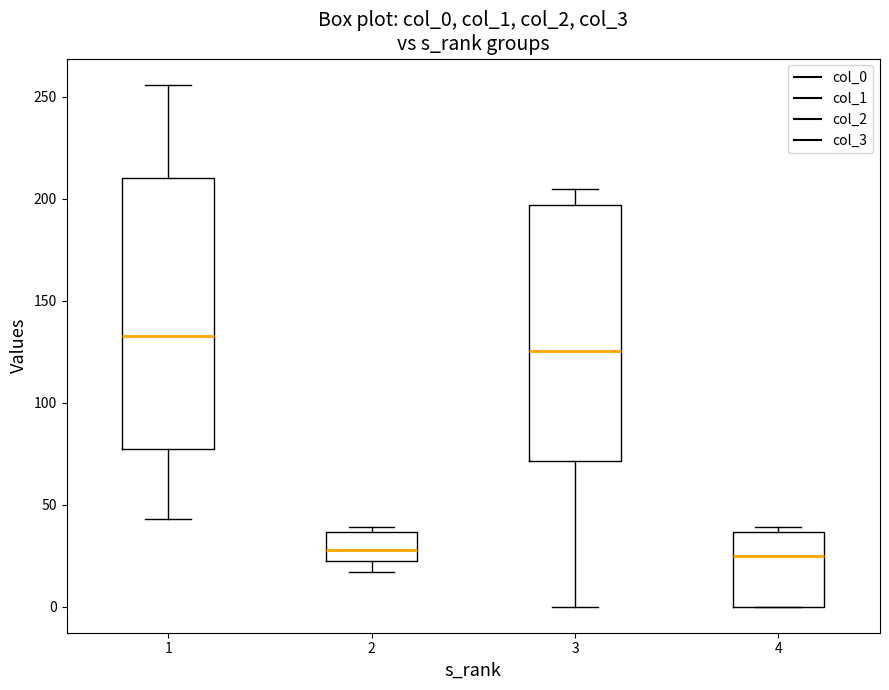

Which box is the tallest, from its lower edge to its upper edge?

1